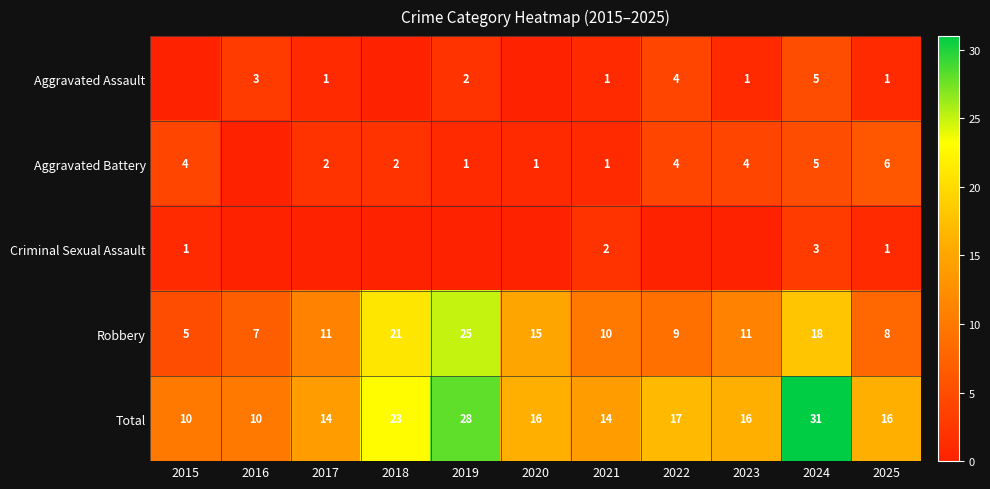

What is the maximum value shown in the chart?

31